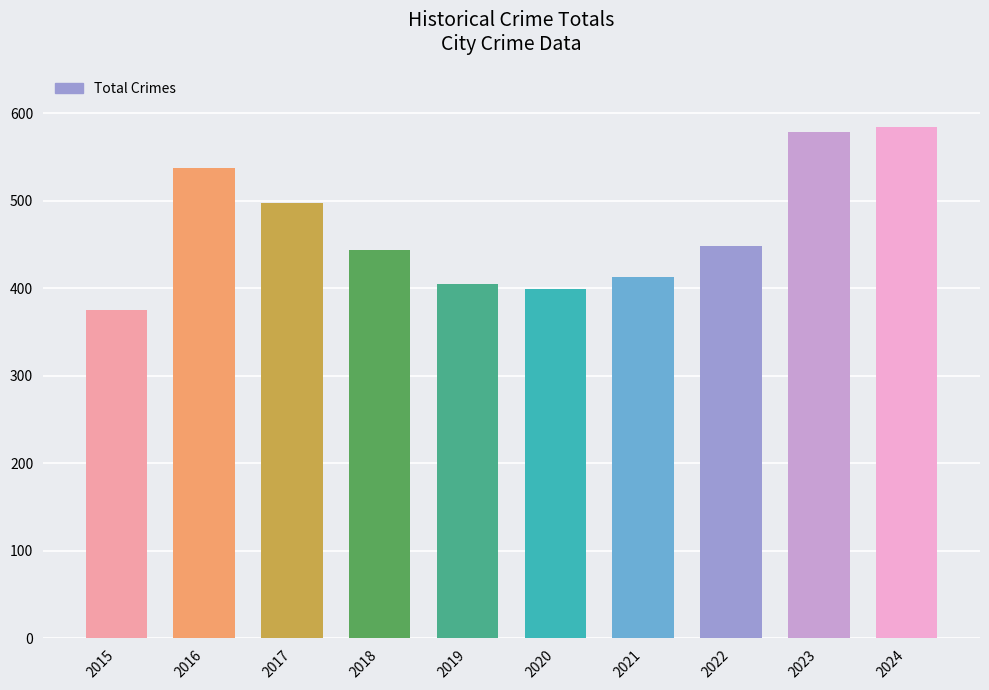

The chart shows a value of 576 at 2020. True or false?

False